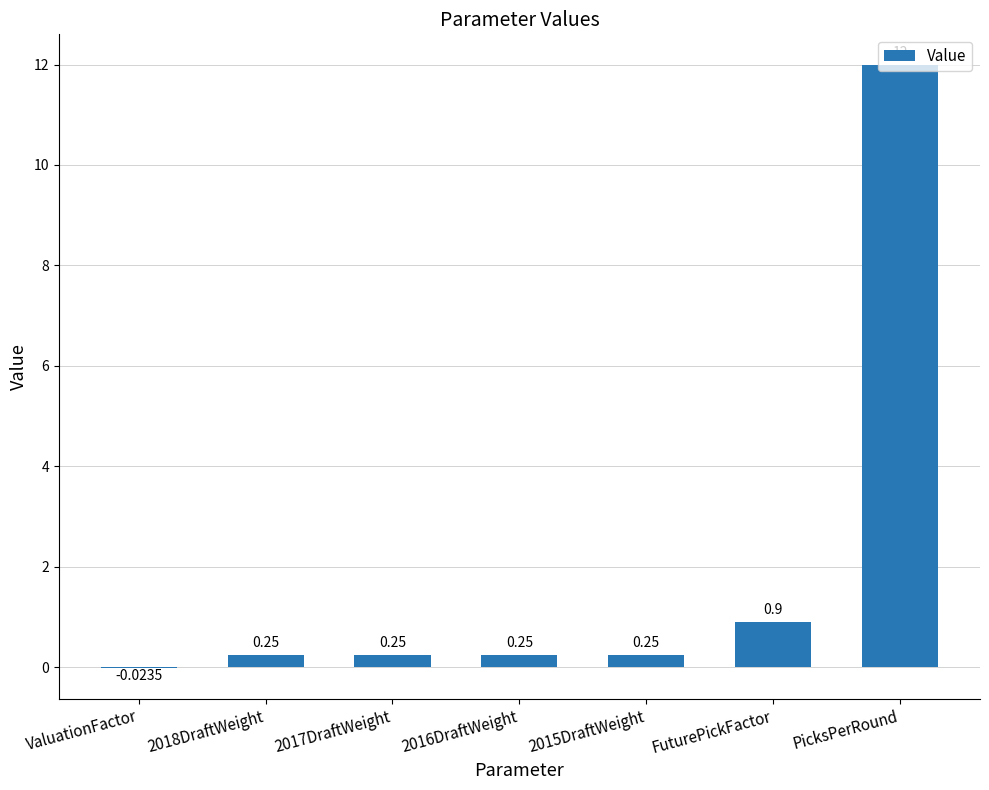

What is the sum of all values?

13.9